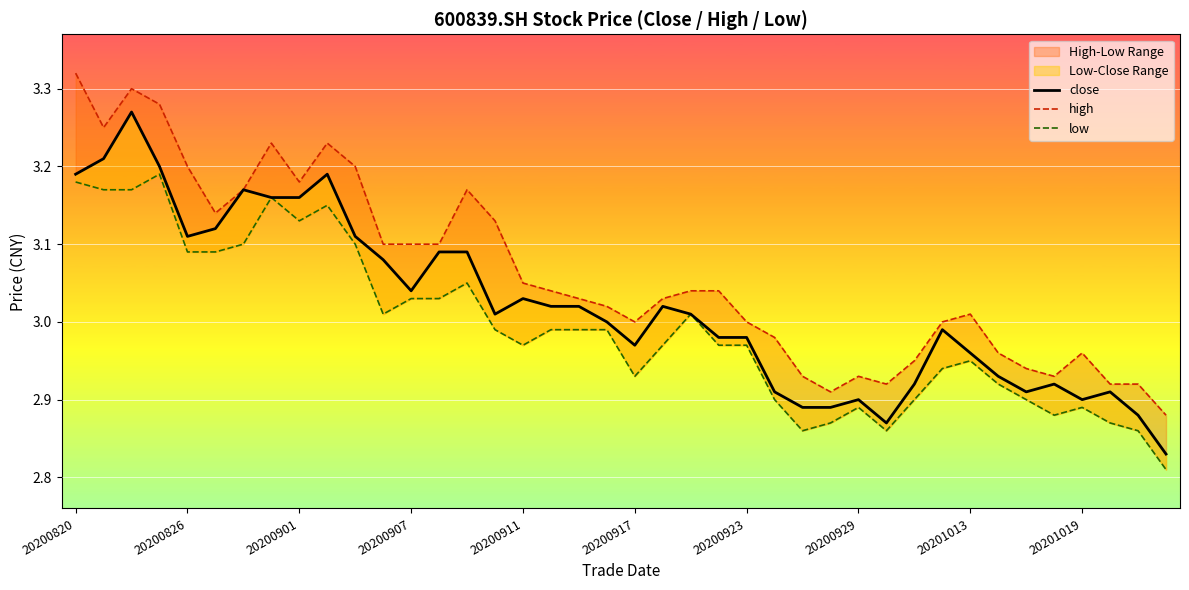

What position from the left is 25?

26